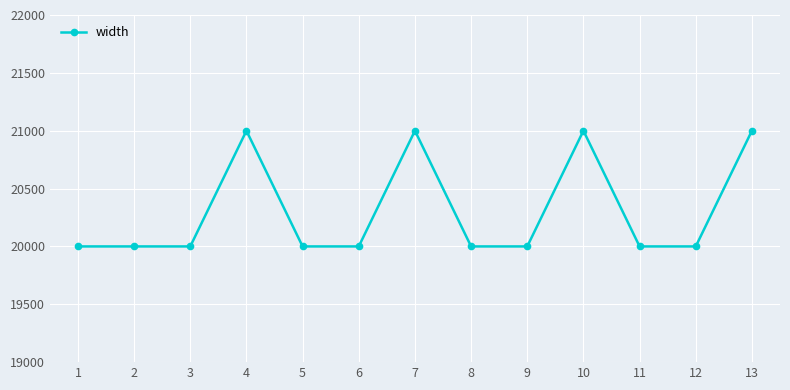

What is the change in value from 7 to 12?

-1000